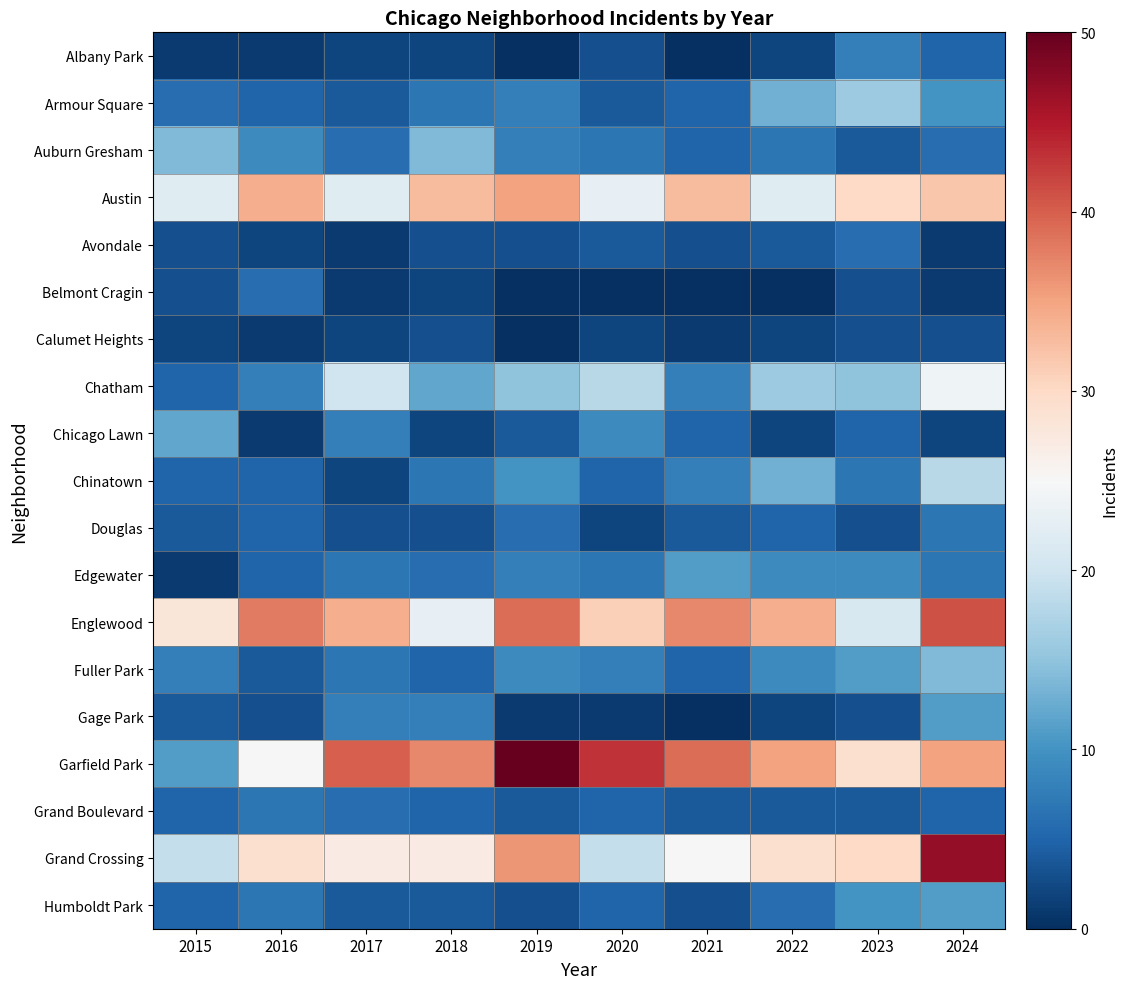

Which category has the highest value across all series?

2019